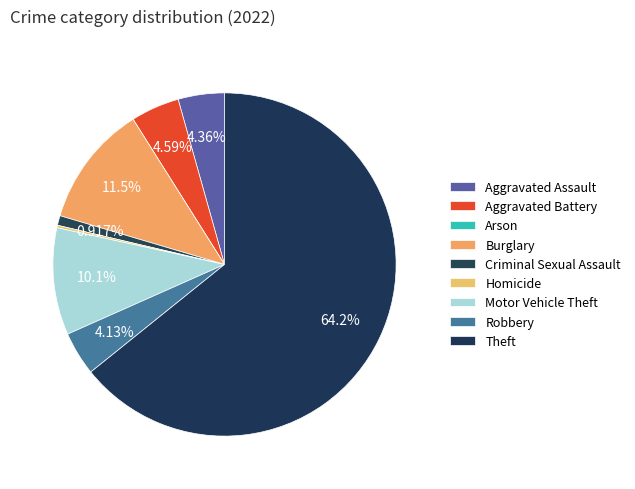

Which has a higher value, Robbery or Motor Vehicle Theft?

Motor Vehicle Theft